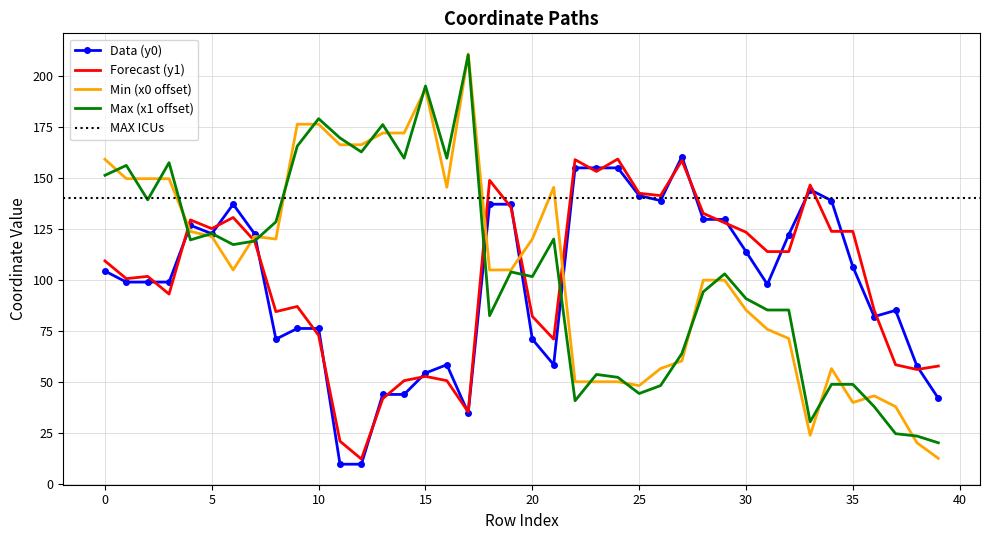

What is the sum of all y0 values?

3947.0